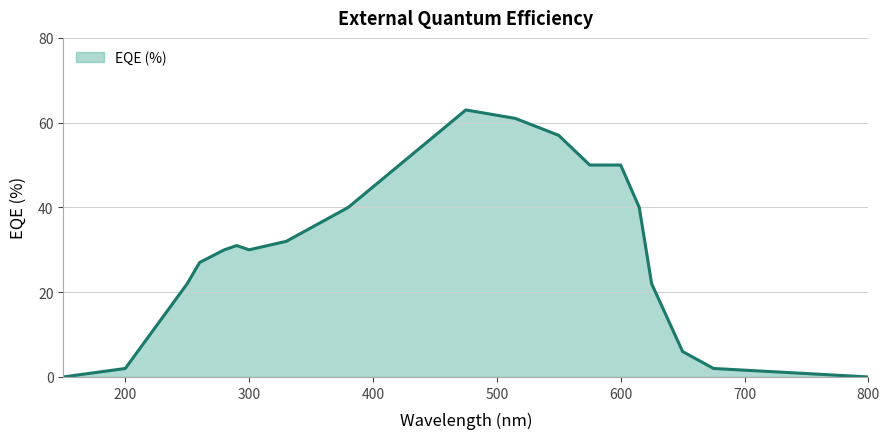

What is the difference between the maximum and minimum values?

63